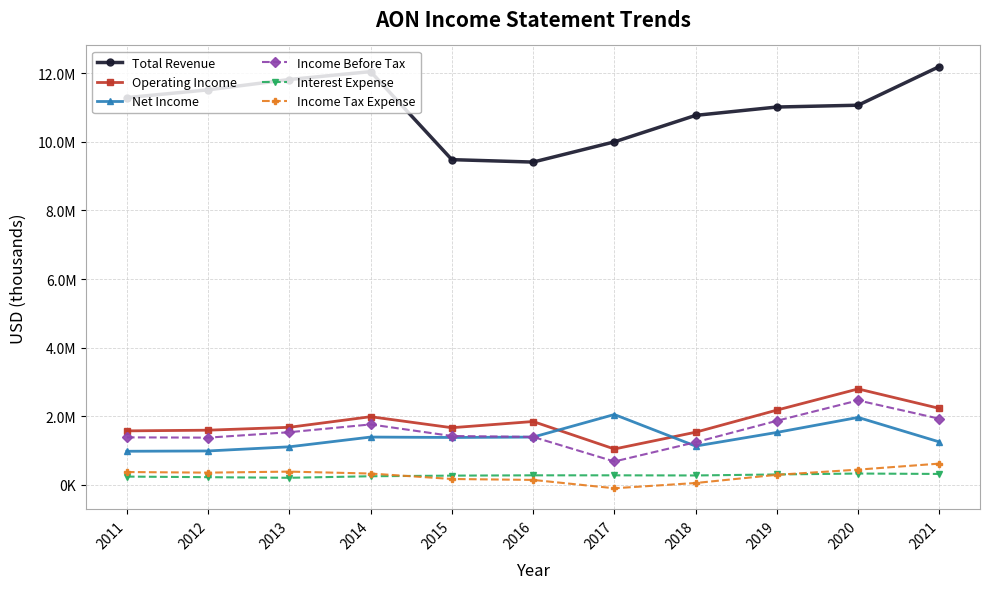

What are all the series names shown in the legend?

Total Revenue, Operating Income, Net Income, Income Before Tax, Interest Expense, Income Tax Expense